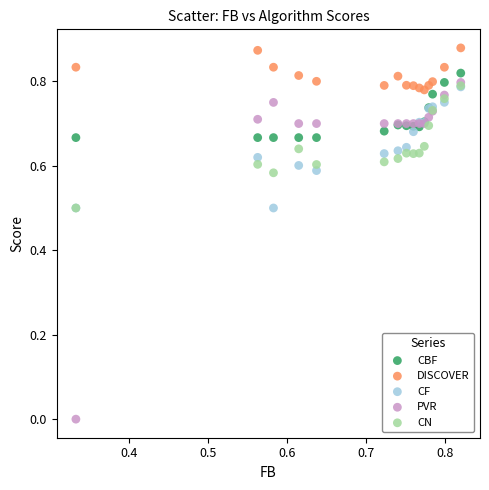

What are all the series names shown in the legend?

CBF, DISCOVER, CF, PVR, CN